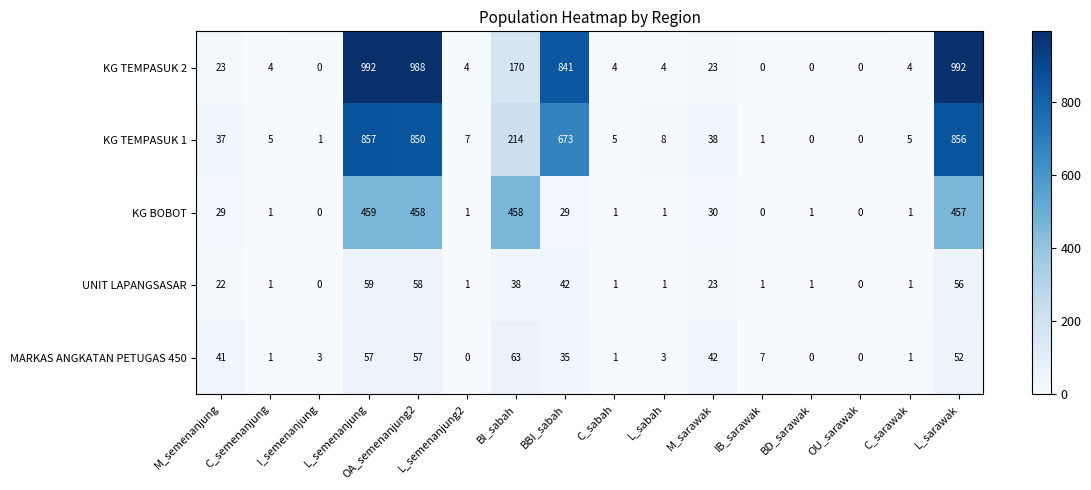

What is the difference between the maximum and minimum values in the UNIT LAPANGSASAR series?

59